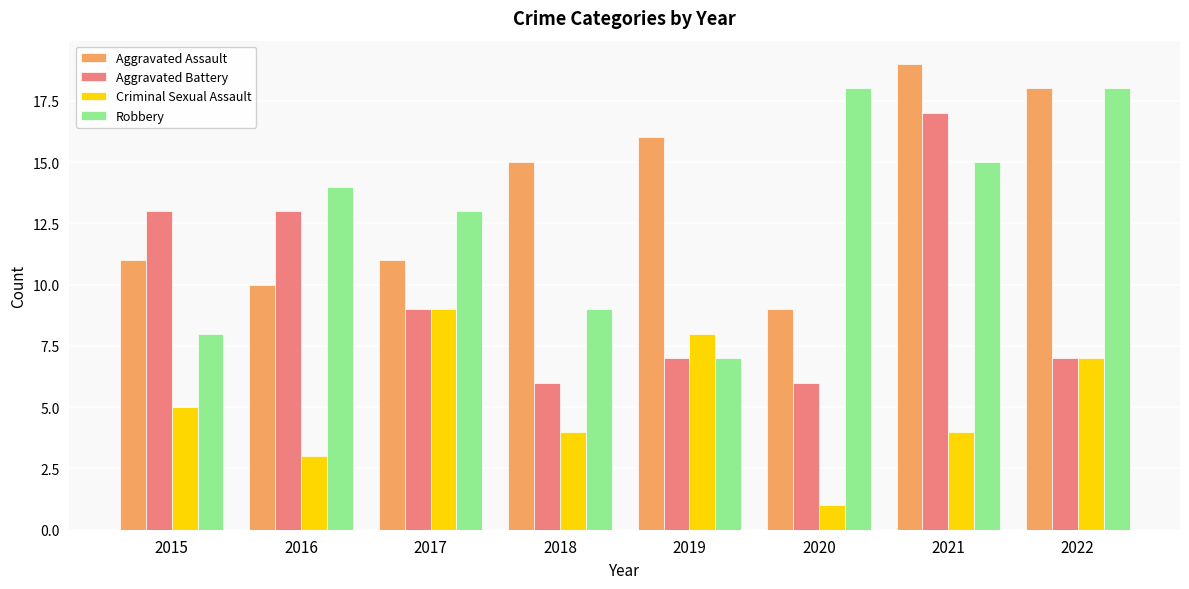

True or false: Aggravated Battery has a value of 17 at 2021.

True